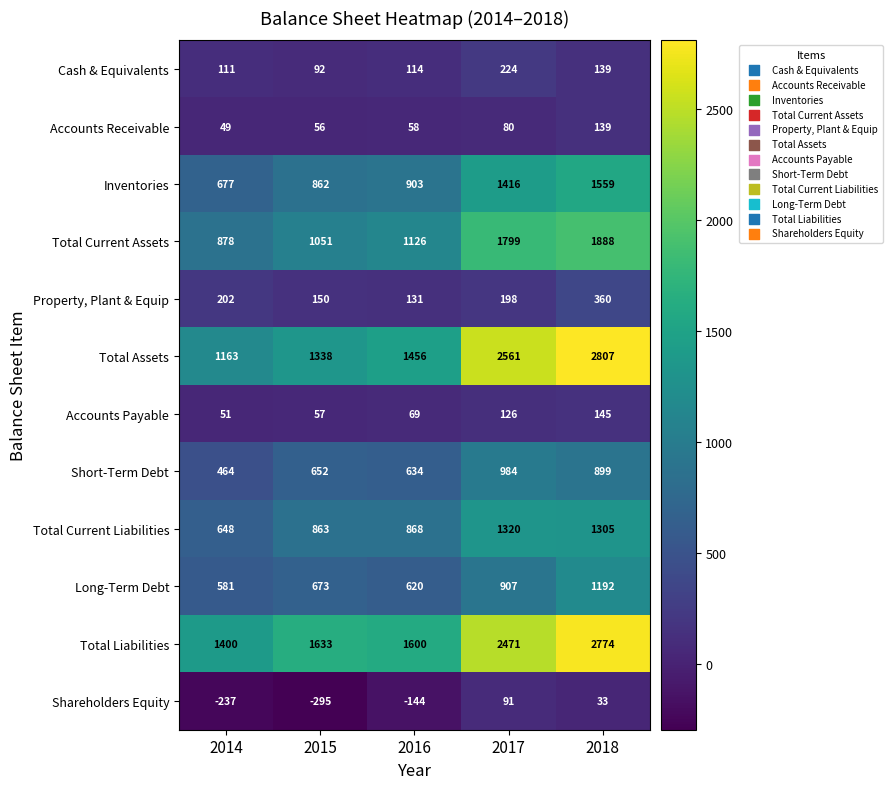

What is the sum of all Total Current Assets values?

6742